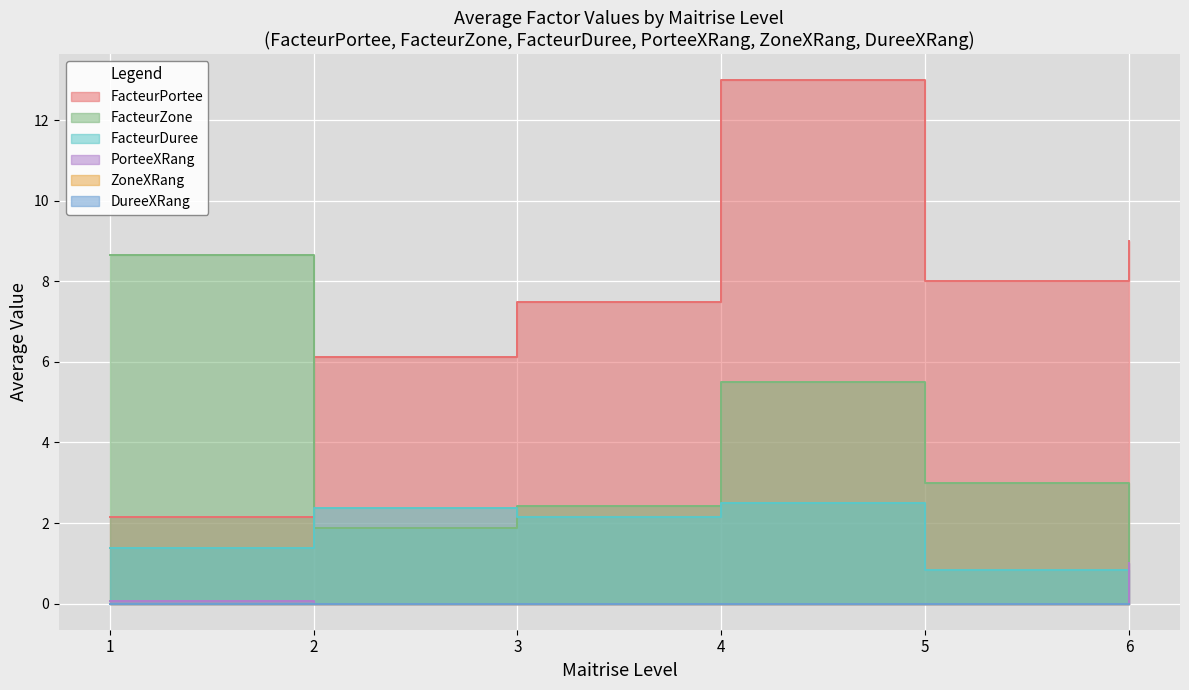

At how many categories does at least one series exceed 2?

6